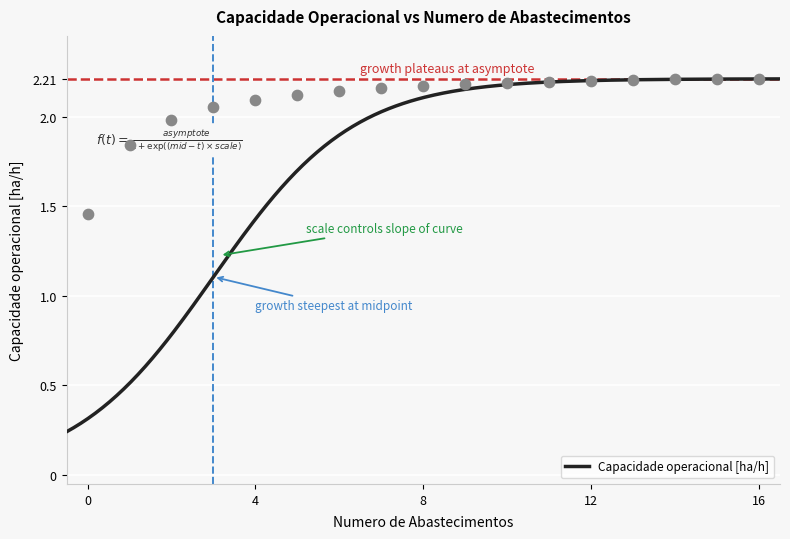

What is the ratio of the value at 12 to the value at 5?

1.0